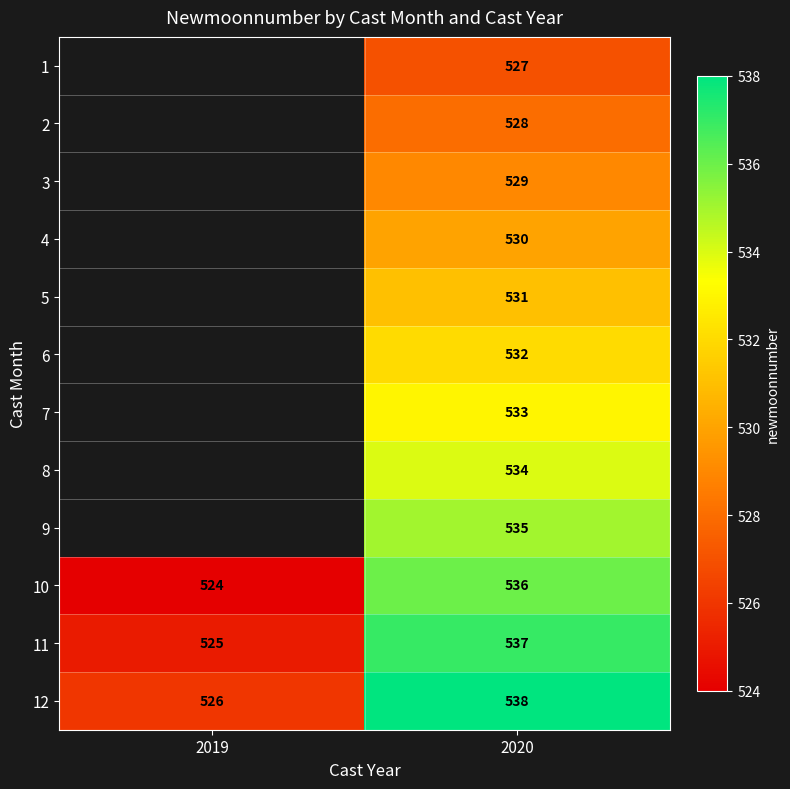

Is the value of 10 at 2020 greater than the value of 4 at 2020?

Yes